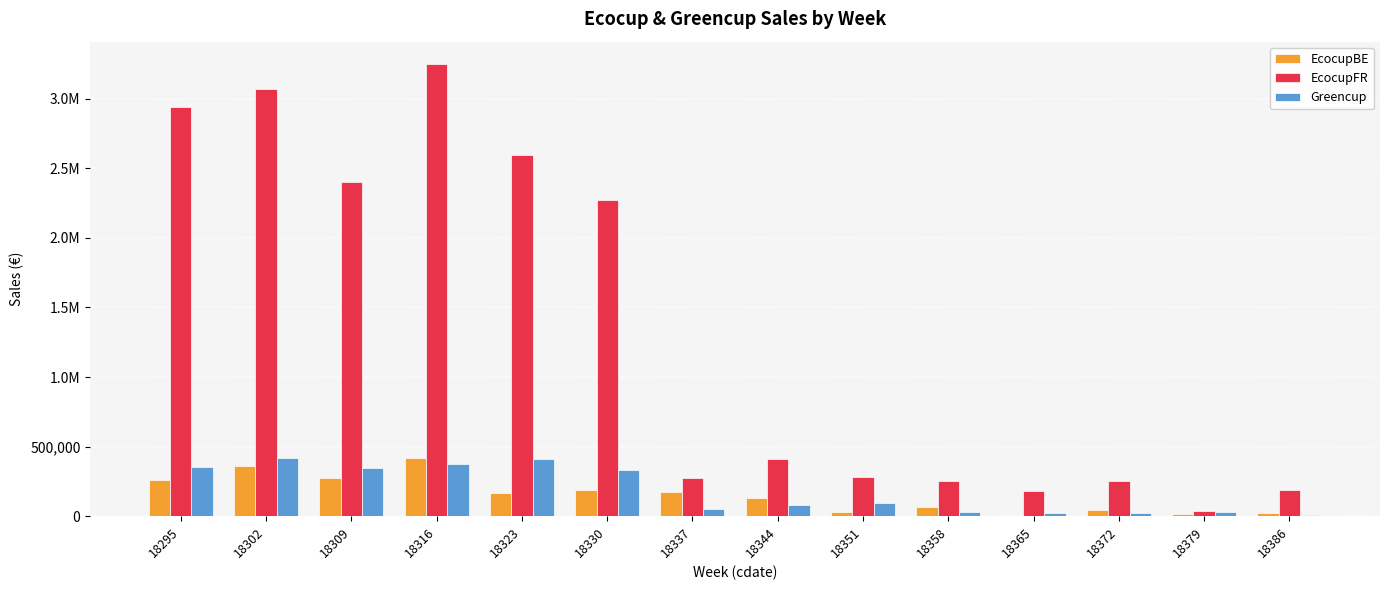

Are the bars grouped side by side (vs. stacked)?

Yes